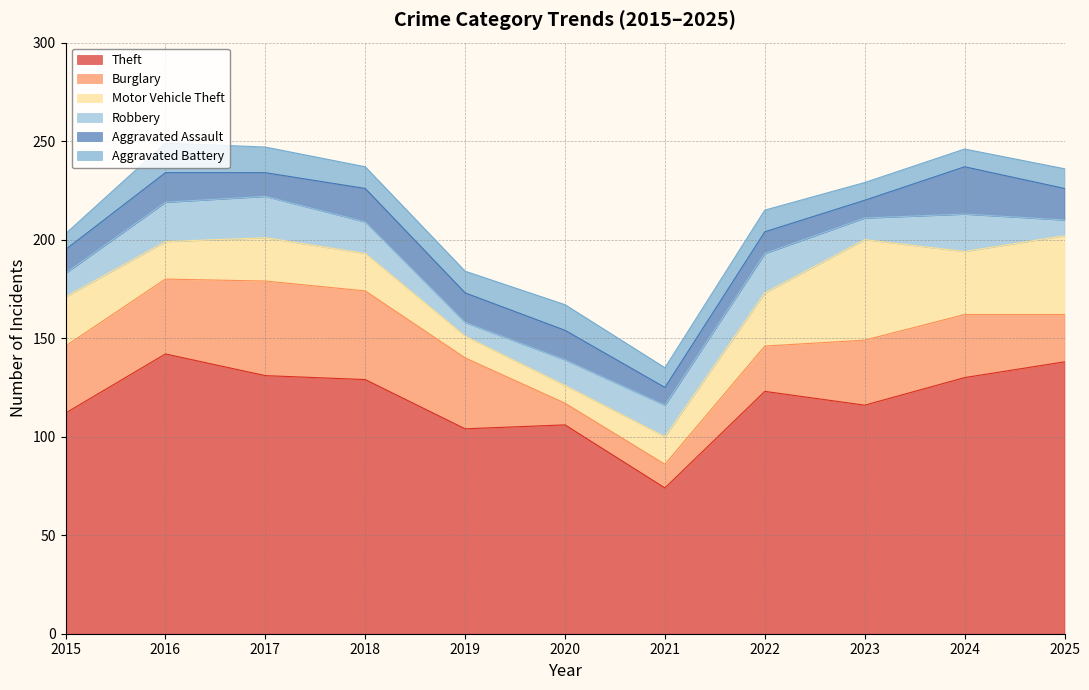

Reading left to right, what are all the values shown in this chart?

Theft: 112	142	131	129	104	106	74	123	116	130	138
Burglary: 34	38	48	45	36	11	12	23	33	32	24
Motor Vehicle Theft: 25	19	22	19	11	9	14	27	51	32	40
Robbery: 12	20	21	16	7	13	16	20	11	19	8
Aggravated Assault: 12	15	12	17	15	15	9	11	9	24	16
Aggravated Battery: 8	15	13	11	11	13	10	11	9	9	10